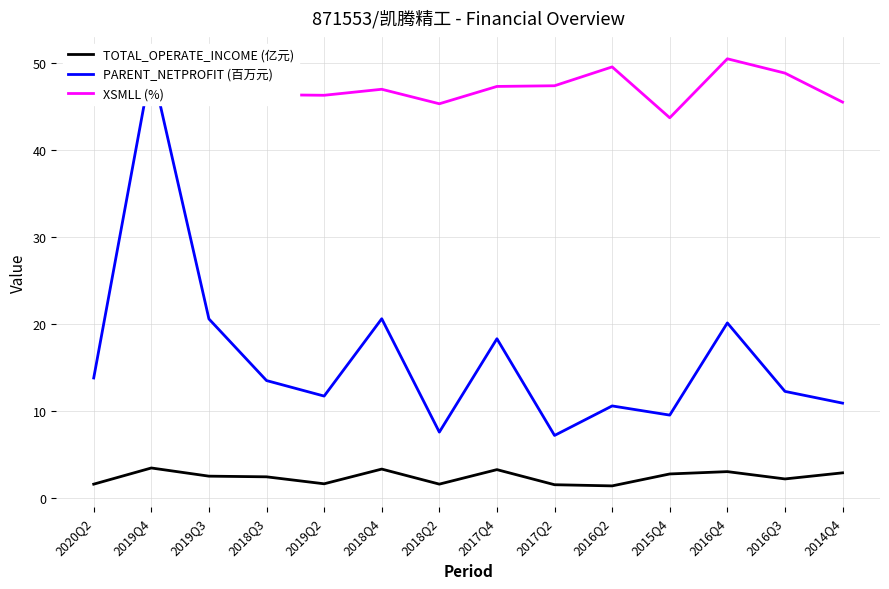

Is the value of XSMLL (%) at 2017Q2 greater than the value of TOTAL_OPERATE_INCOME (亿元) at 2014Q4?

Yes